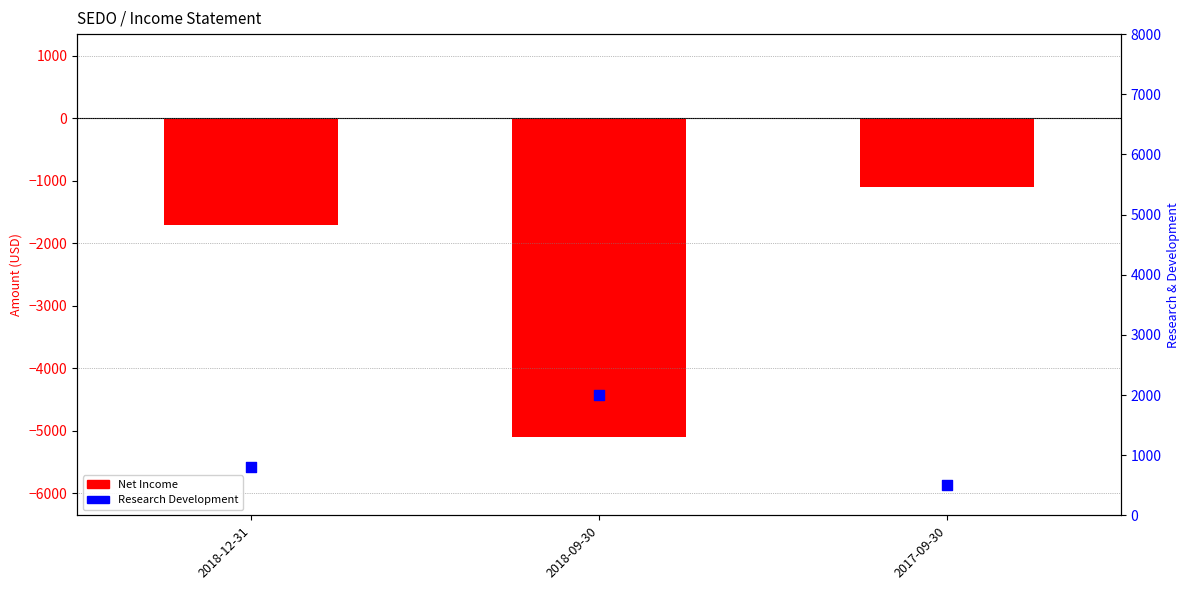

What are all the series names shown in the legend?

Net Income, Research Development